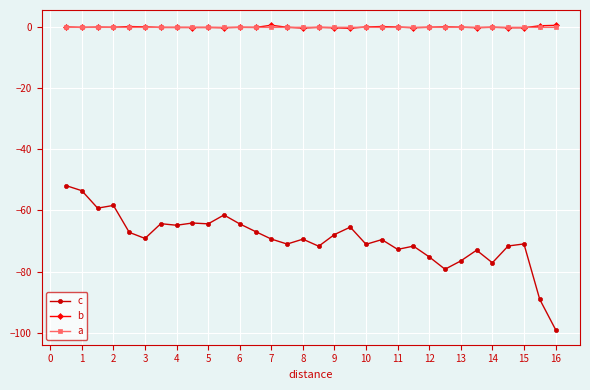

What are all the series names shown in the legend?

c, b, a